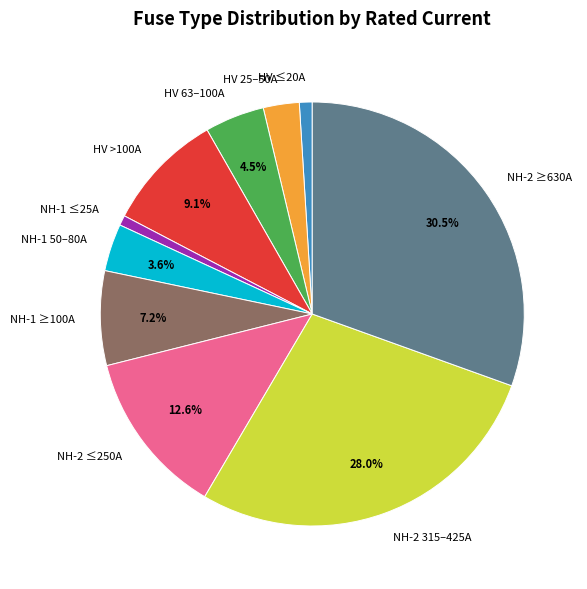

How many segments does this pie chart have?

10